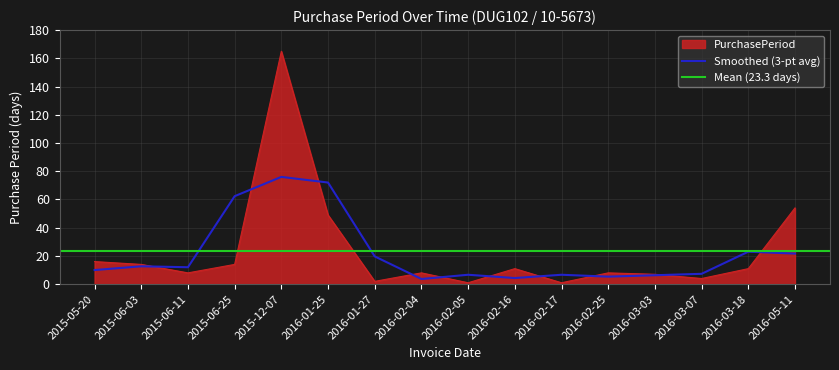

How many interior local peaks (higher than both neighbors) does the data have?

4